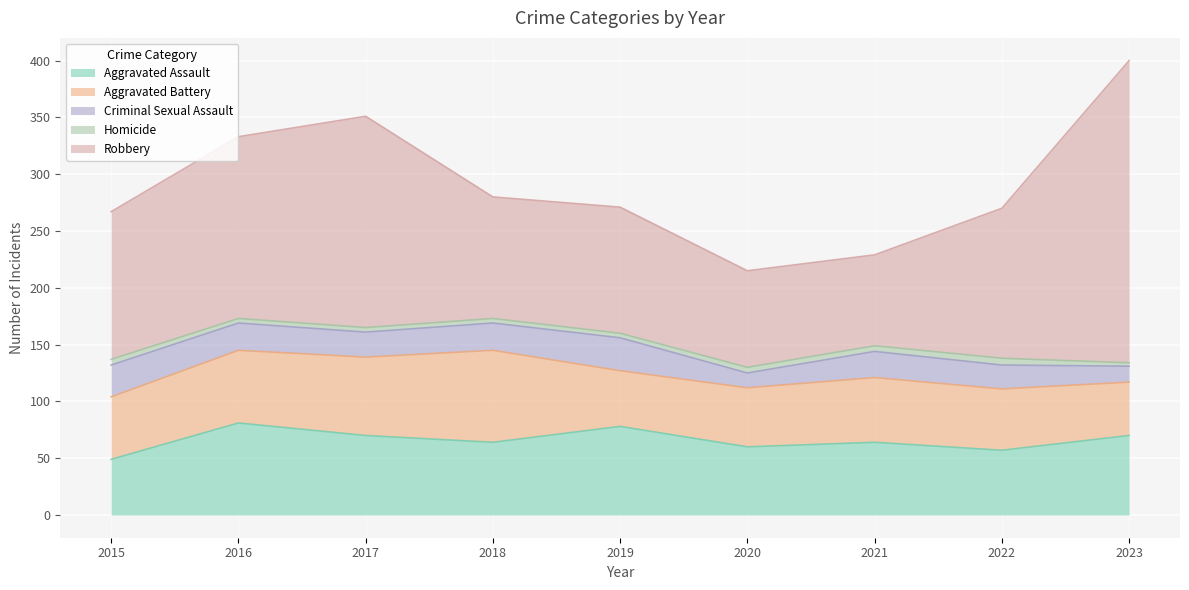

Where is the first local maximum for Homicide?

2022